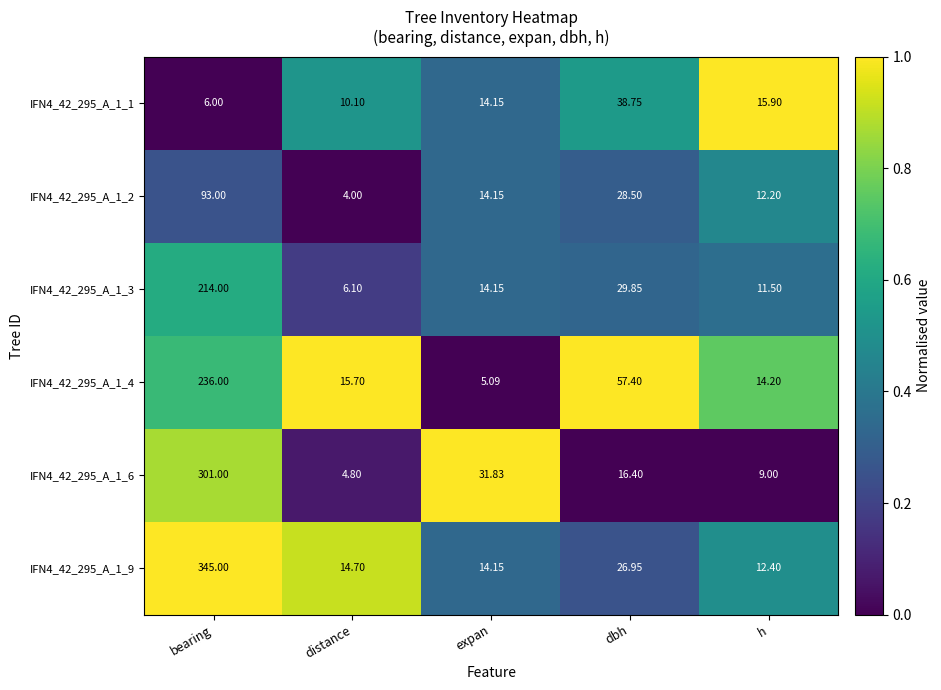

What is the difference between the highest and lowest values at distance?

11.7